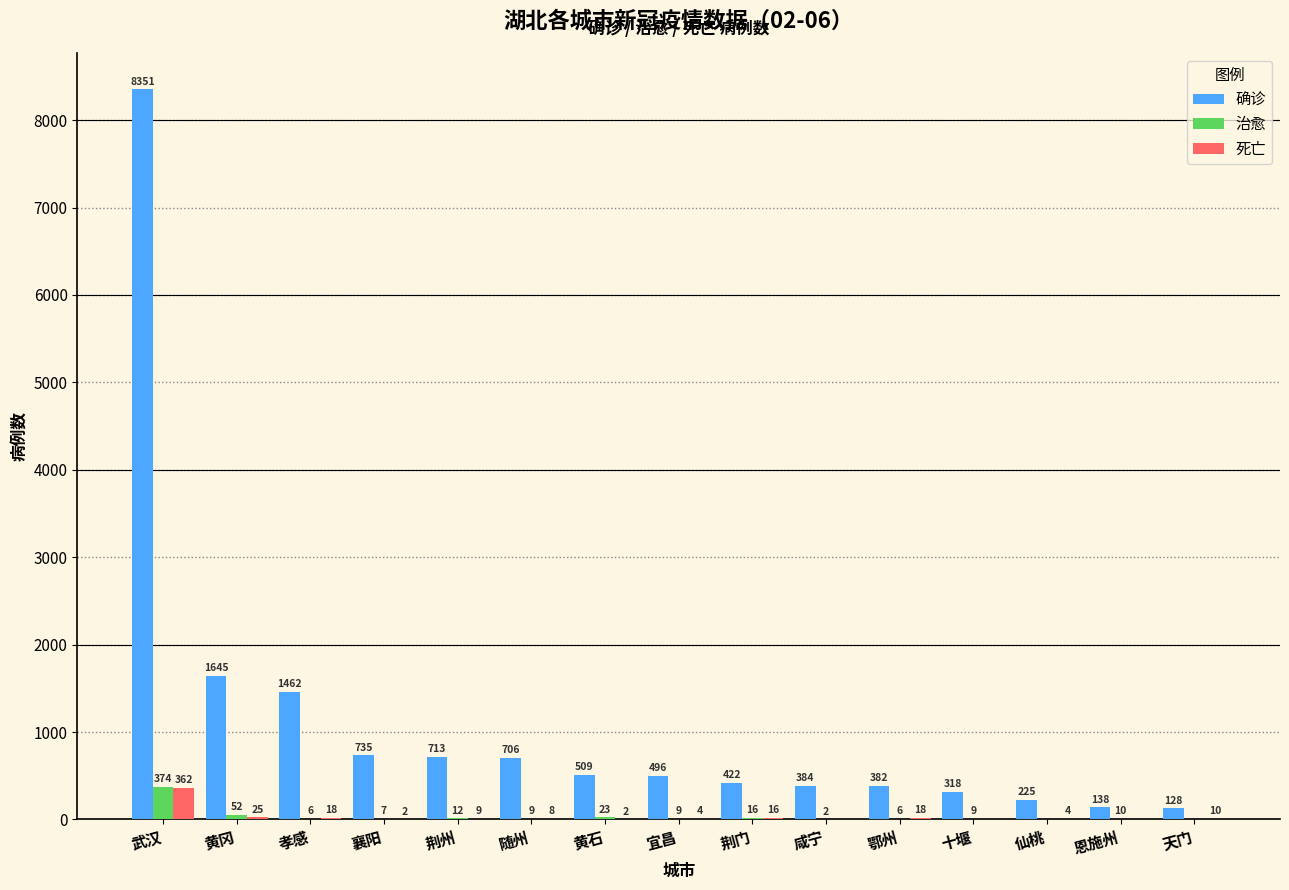

How many series are shown in this chart?

3